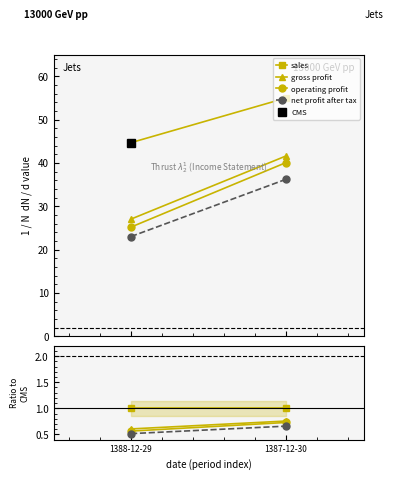

How many lines are shown in the chart?

4